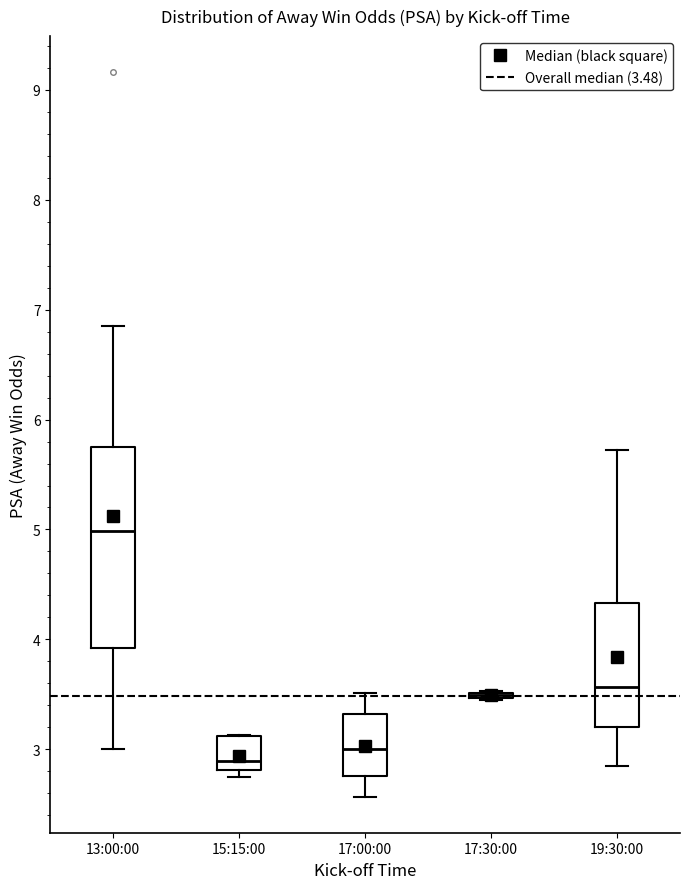

Reading left to right, transcribe this box plot: for each box, give where its median line is, the range the box spans, and where its two whiskers end, as read against the y-axis. The values are not printed on the chart, so give them approximately, as read against the axis.

13:00:00: median 5.0, box 3.9 to 5.8, whiskers 3.0 to 6.9
15:15:00: median 2.9, box 2.8 to 3.1, whiskers 2.8 (just below the box's lower edge) to 3.1
17:00:00: median 3.0, box 2.8 to 3.3, whiskers 2.6 to 3.5
17:30:00: box collapsed to a line at 3.5, whiskers 3.5 to 3.5
19:30:00: median 3.6, box 3.2 to 4.3, whiskers 2.9 to 5.7